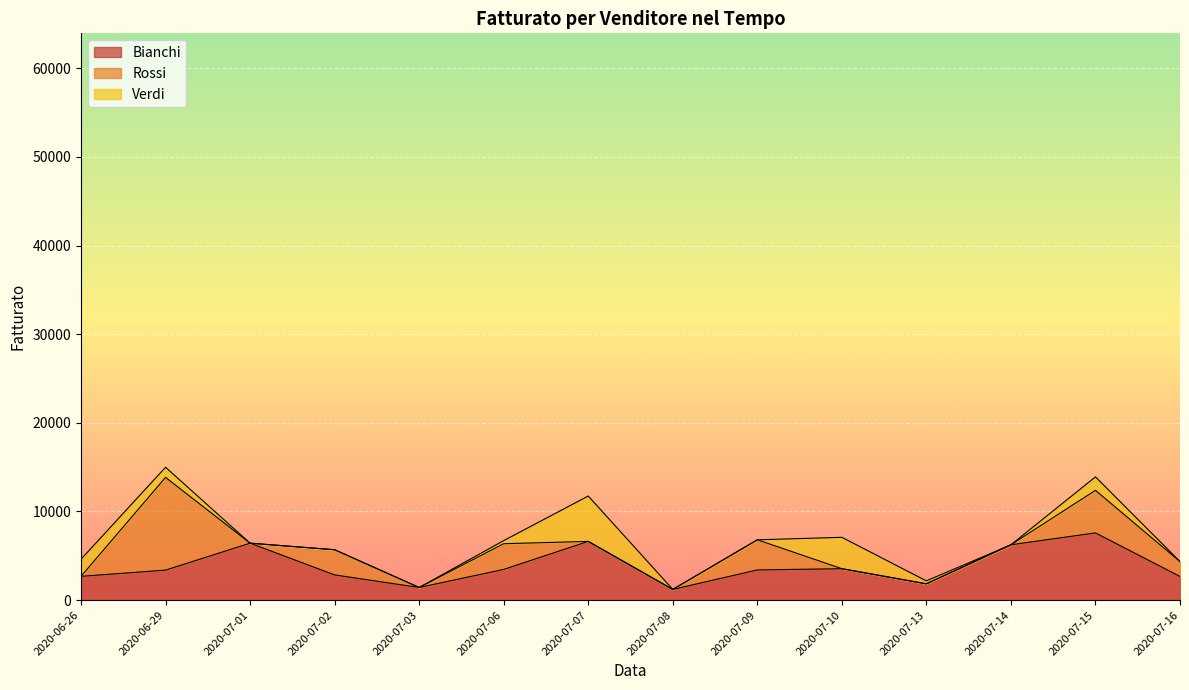

True or false: Bianchi has a value of 1003 at 2020-07-15.

False